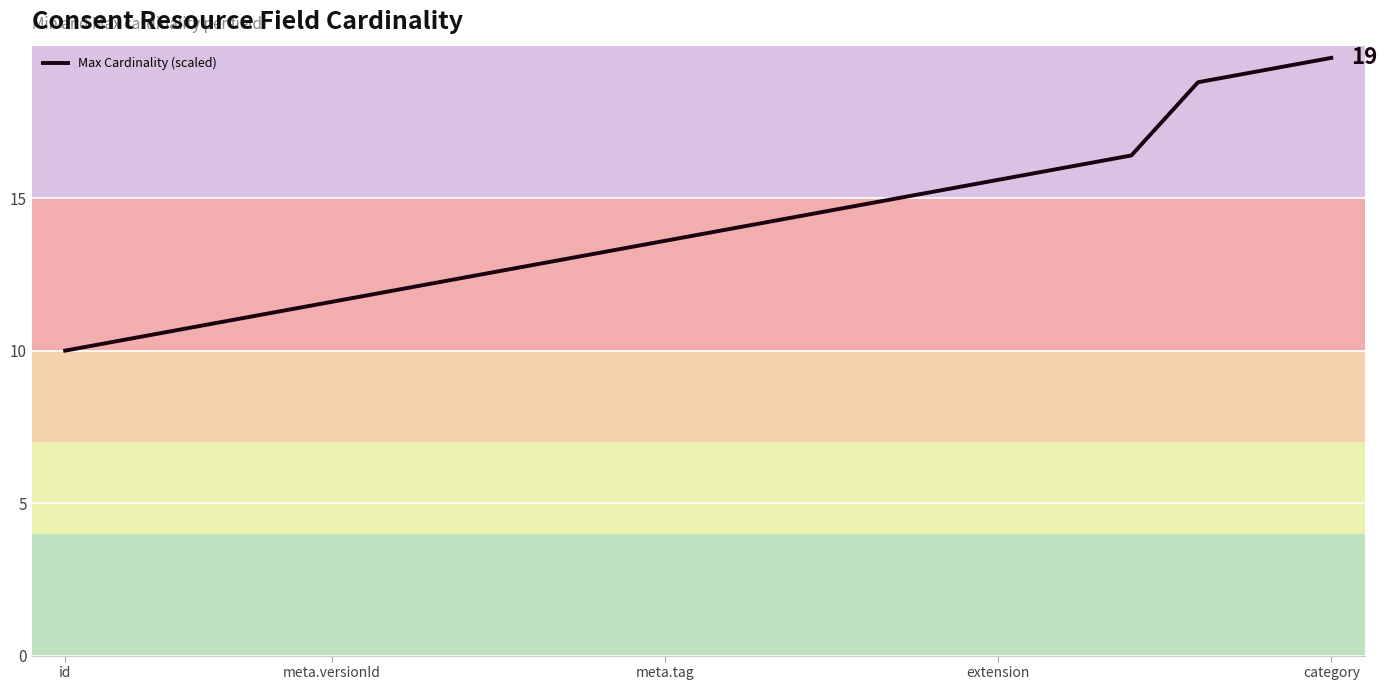

What is the difference between the maximum and minimum values?

9.6